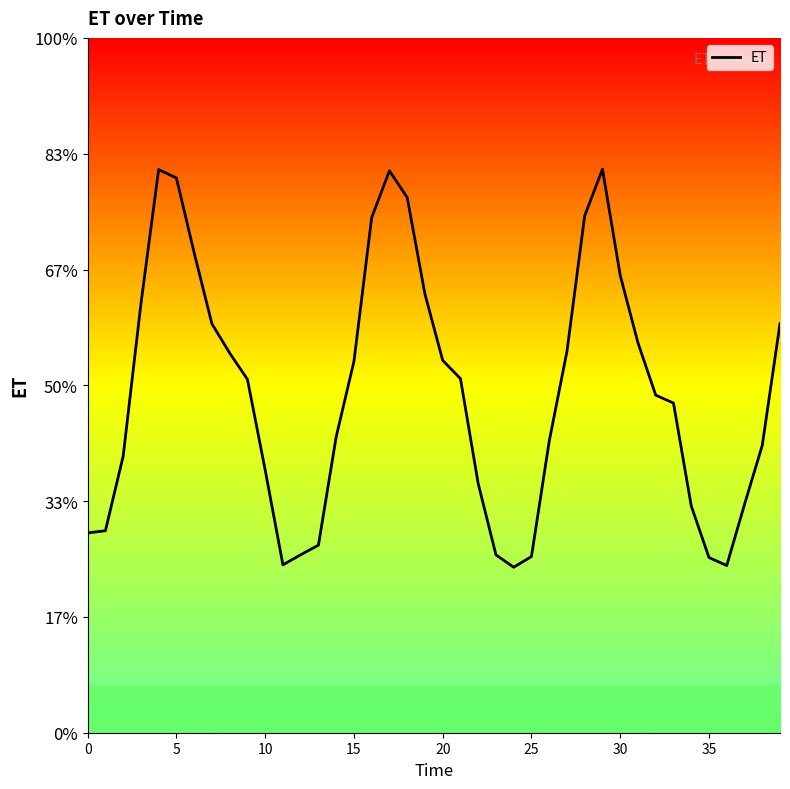

Is this an area chart (filled region under the line)?

Yes